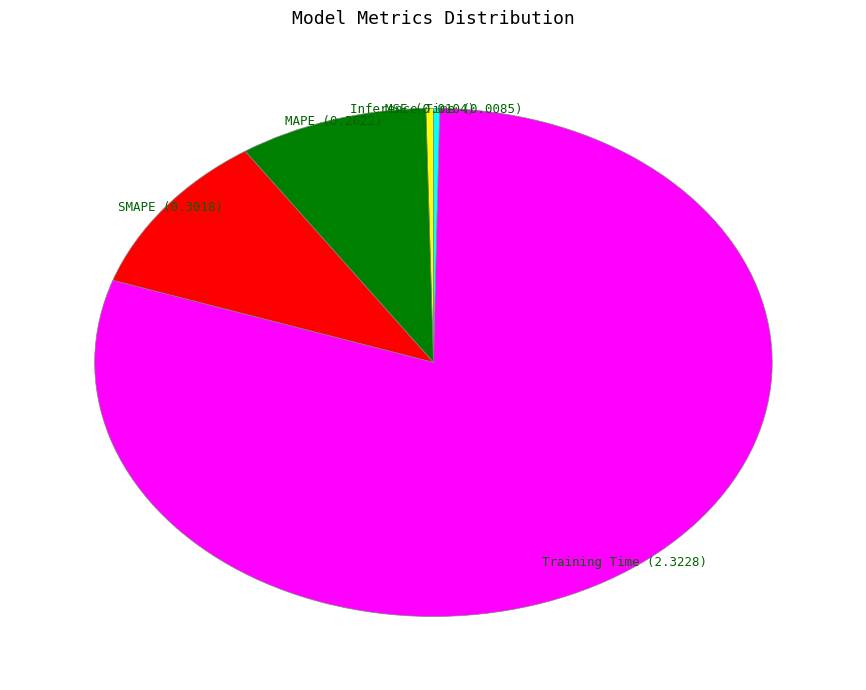

True or false: MSE accounts for 0% of the total.

True